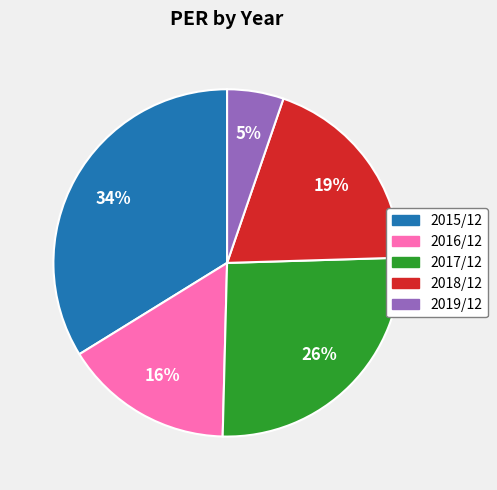

The 2019/12 slice represents 1% of the pie. True or false?

False